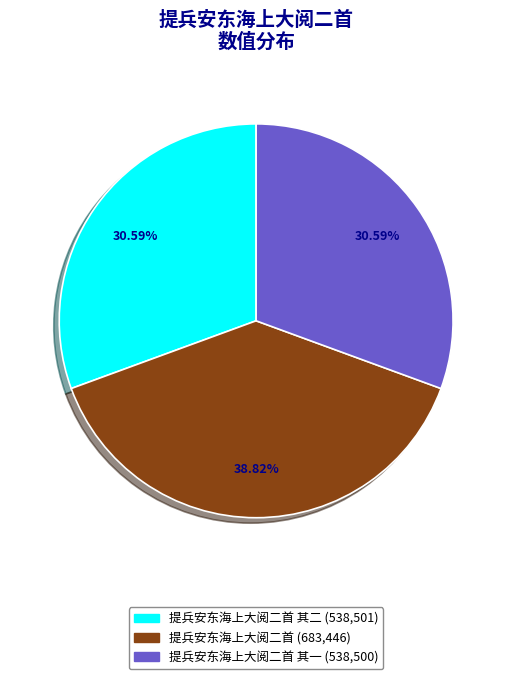

Is there a majority slice in this chart?

No